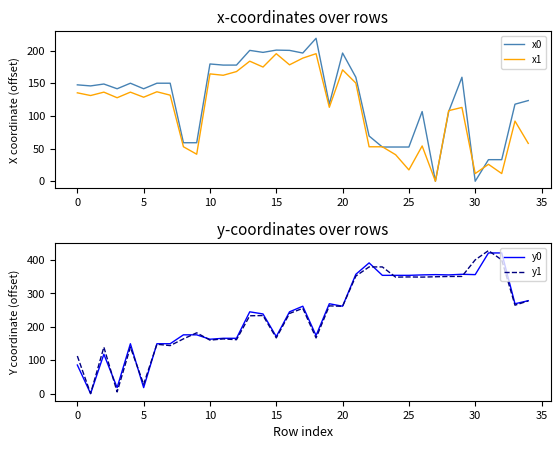

What is the highest value of the x0 series?

218.7